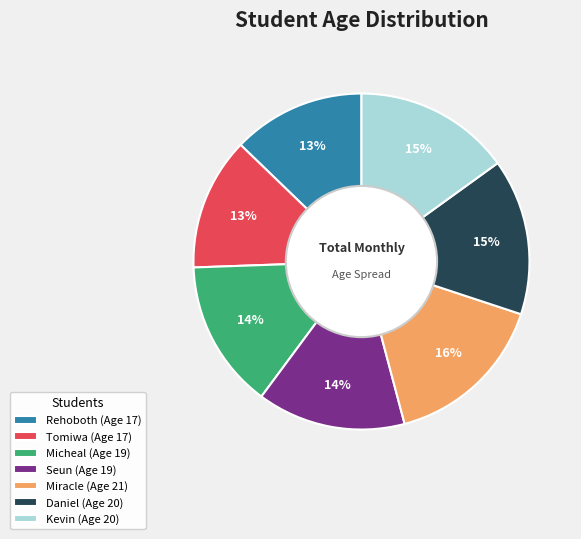

Is the sum of Seun (Age 19) and Daniel (Age 20) greater than half?

No